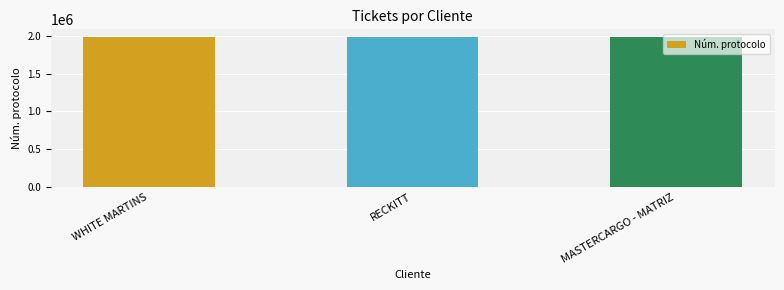

Approximately how many times larger is the value at RECKITT compared to MASTERCARGO - MATRIZ?

1.0